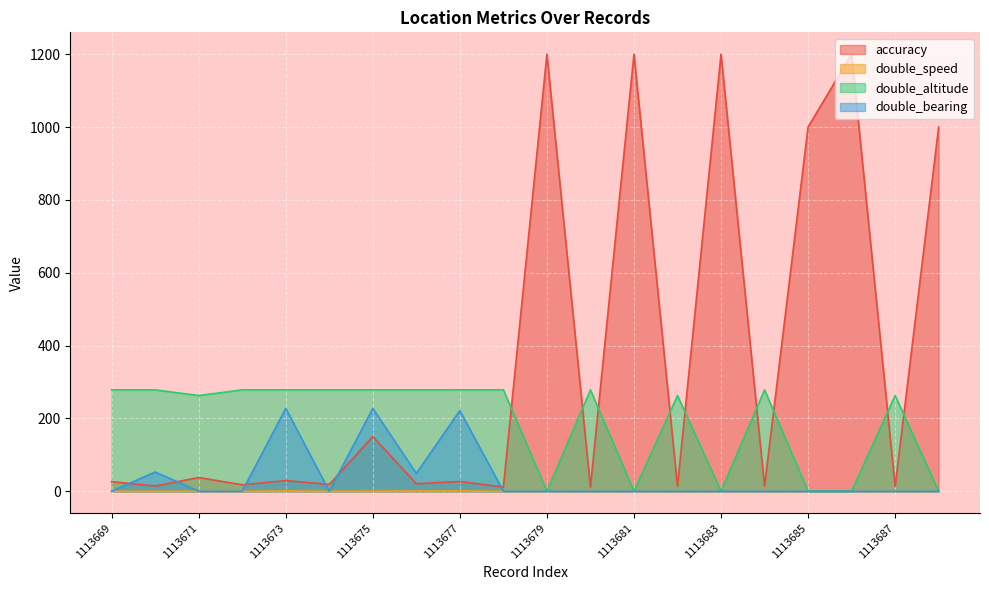

Which series changed the most between 1113675 and 1113677?

accuracy